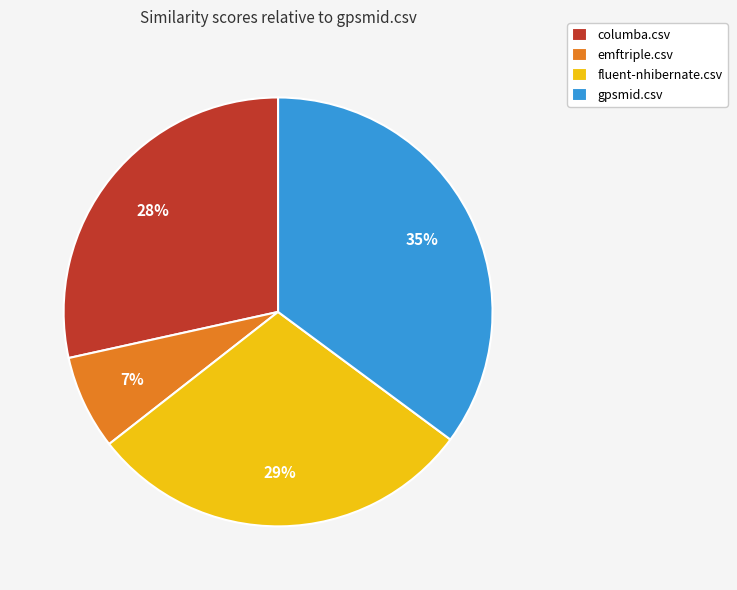

To the nearest percent, what is the difference between the largest and smallest slice percentages?

28%